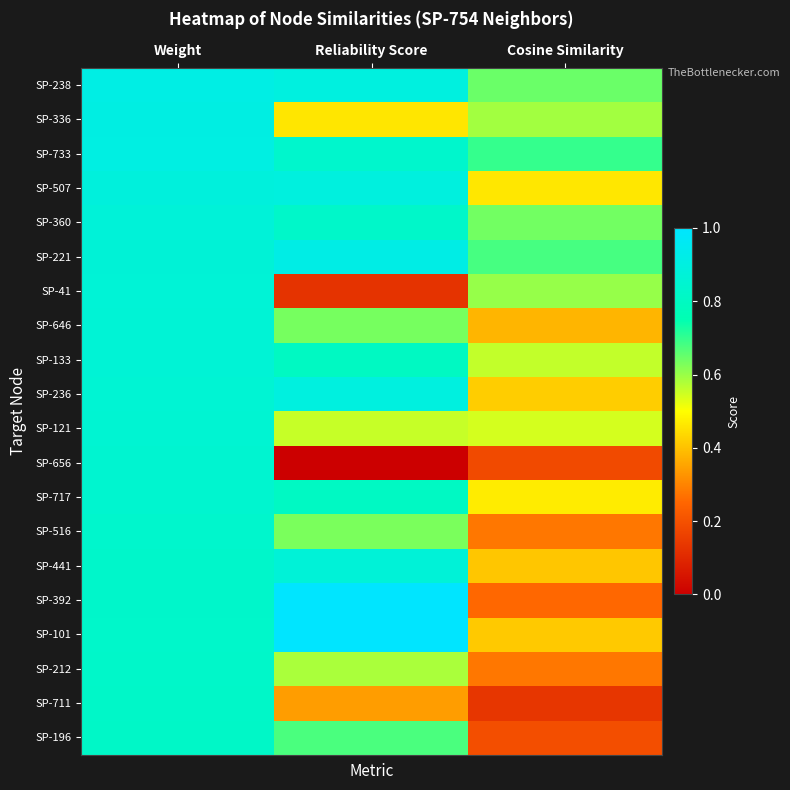

Rank the series at Weight from lowest to highest value.

SP-196, SP-711, SP-212, SP-101, SP-392, SP-441, SP-516, SP-717, SP-656, SP-121, SP-236, SP-133, SP-646, SP-41, SP-221, SP-360, SP-507, SP-733, SP-336, SP-238